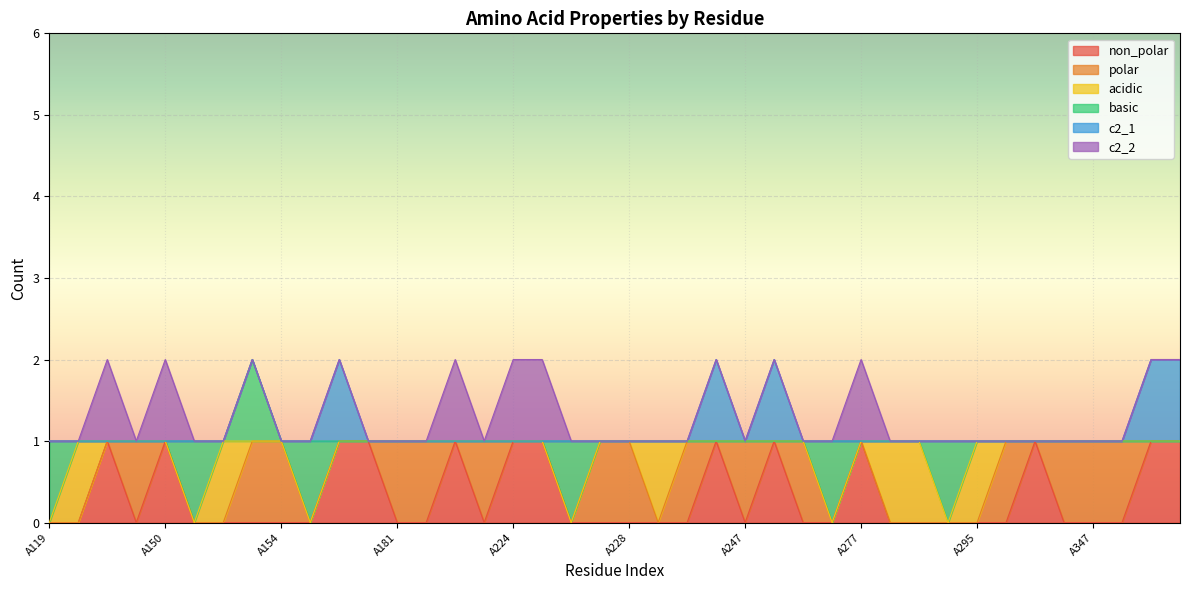

Is the value of c2_2 at A350 greater than the value of acidic at A150?

No